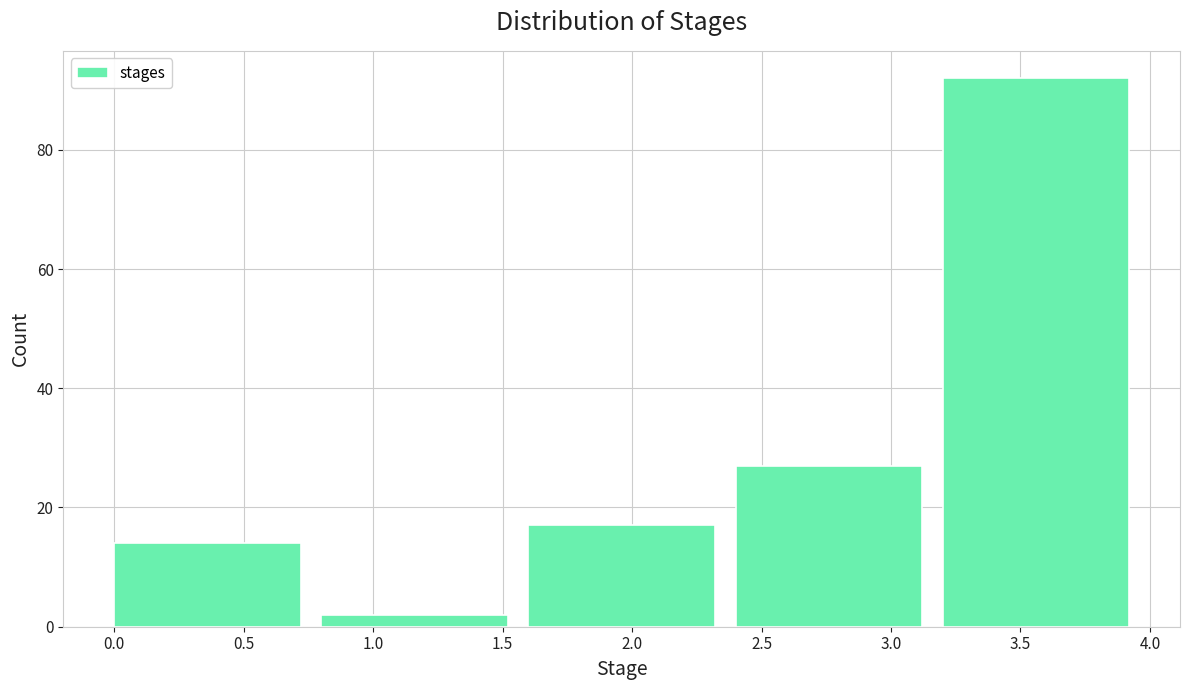

Over which range of the x-axis is the bar tallest?

3.2 to 4.0